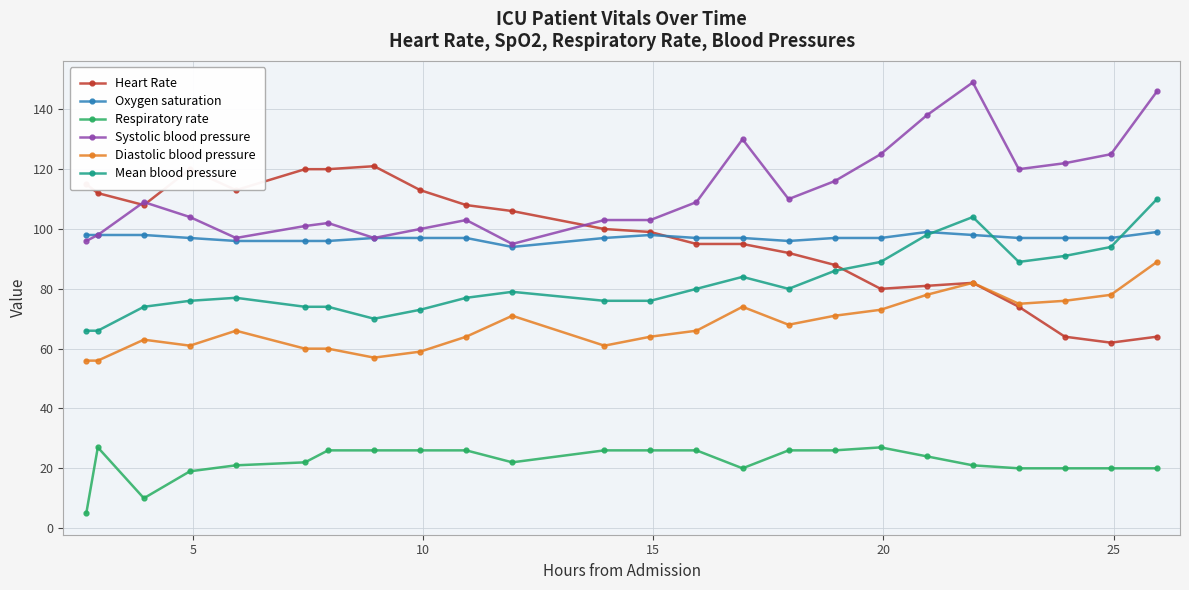

True or false: Mean blood pressure has more than 0 interior local peaks.

True